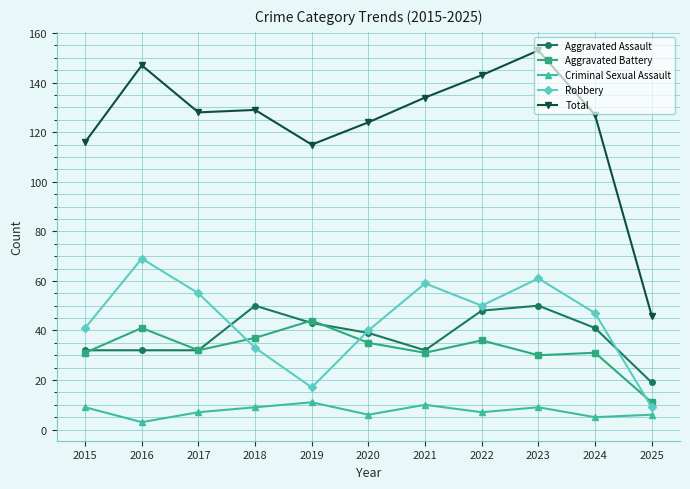

Which series has the widest spread of values?

Total